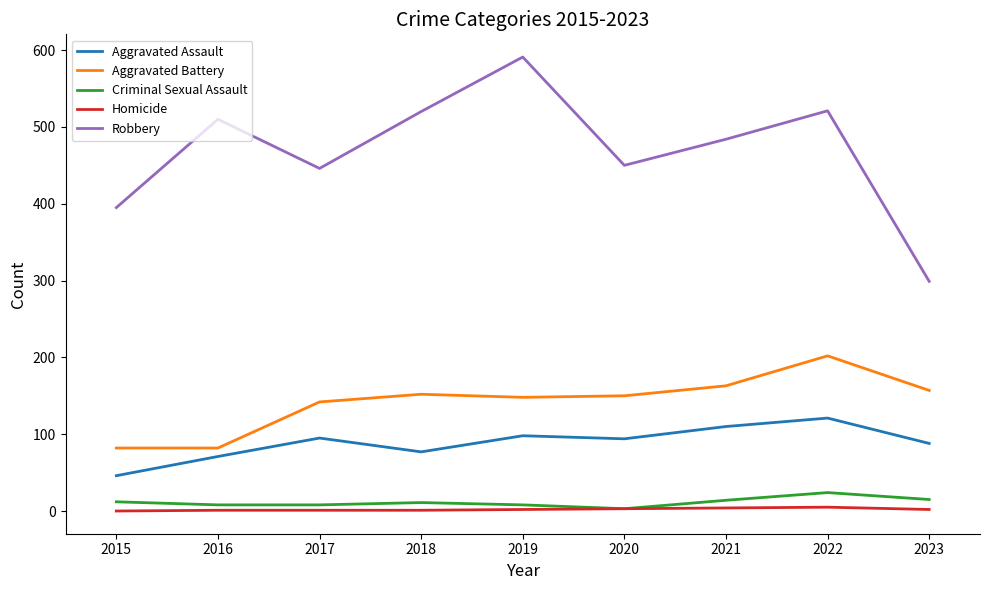

Between 2015 and 2017, which series saw the biggest shift?

Aggravated Battery